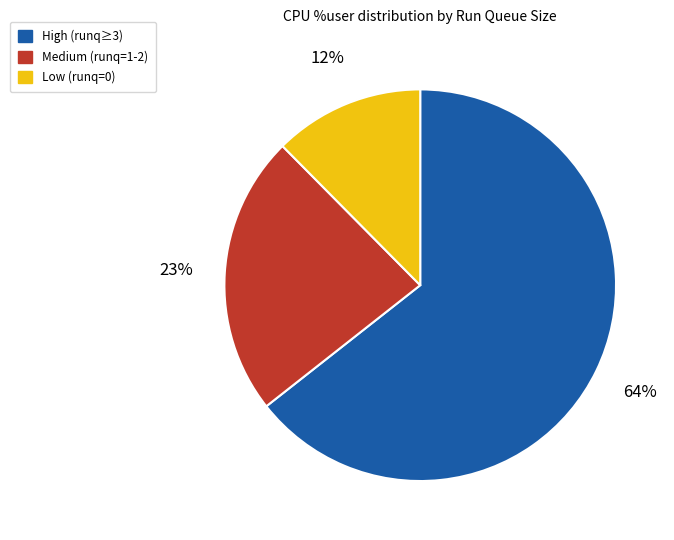

To the nearest percent, what is the combined percentage of High (runq≥3) and Medium (runq=1-2)?

88%